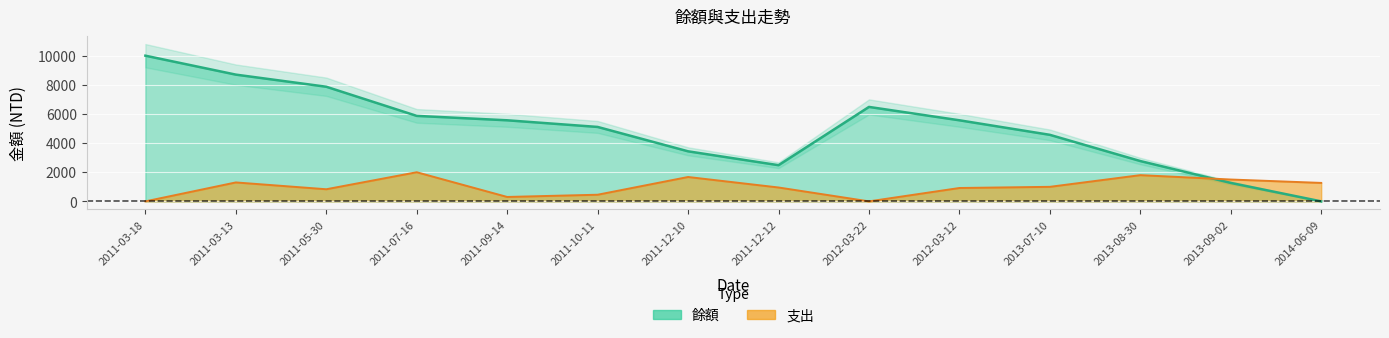

Rank the series by their maximum value, from highest to lowest.

餘額, 支出